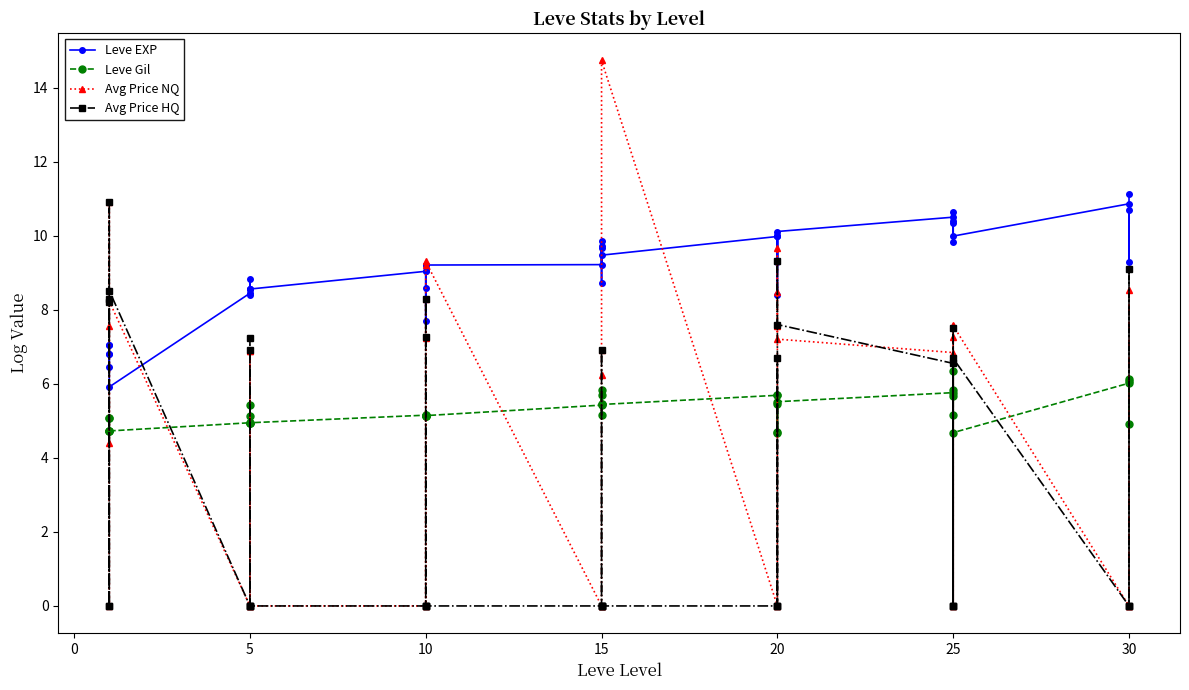

In Leve Gil, how many points are lower than both neighbors (excluding endpoints)?

10